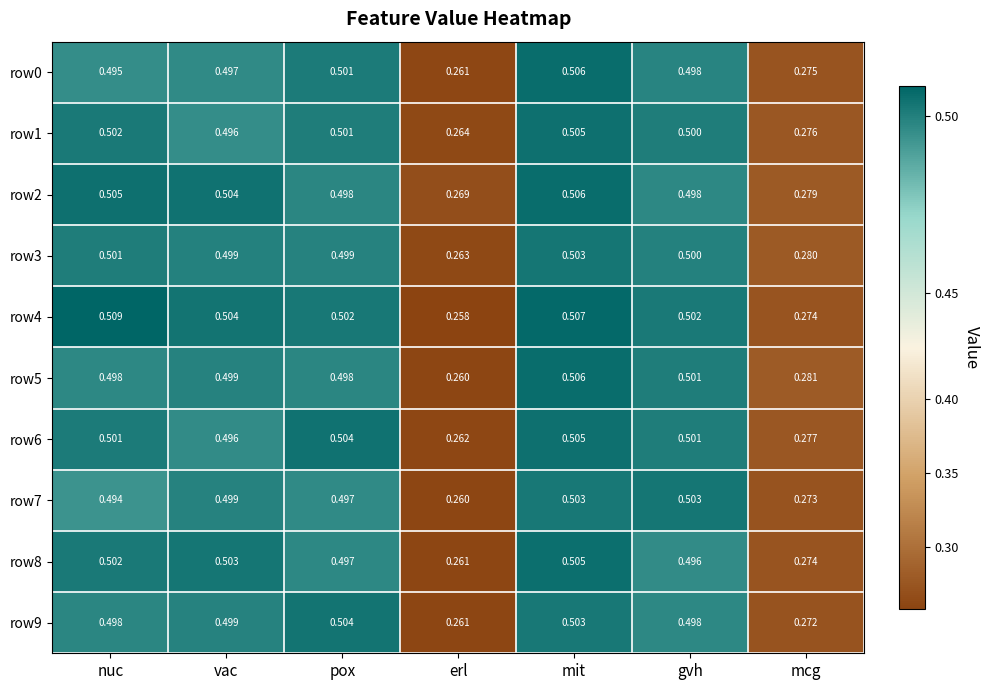

Rank the categories by row1 value from highest to lowest.

mit, nuc, pox, gvh, vac, mcg, erl